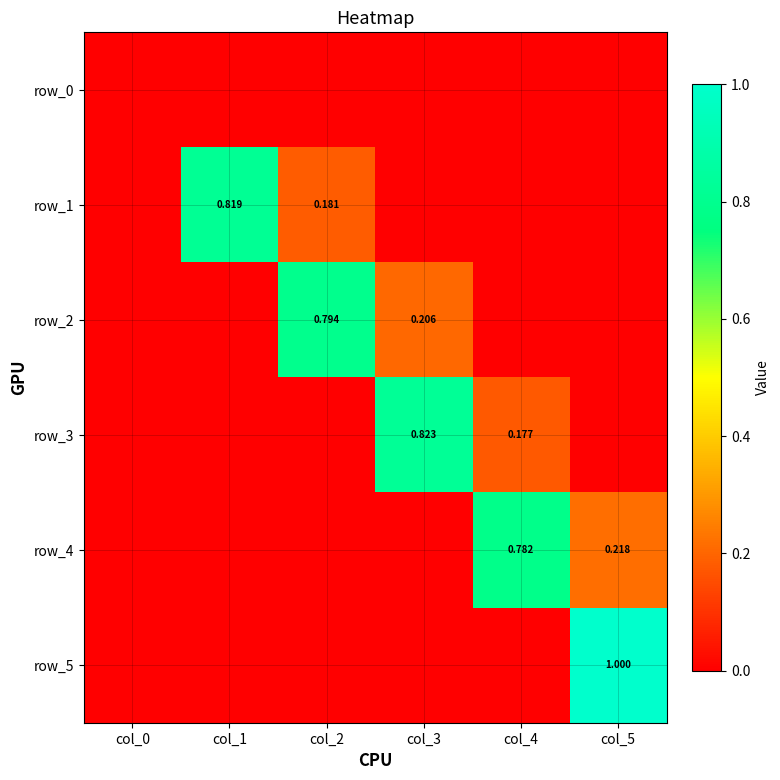

Rank the series by their maximum value, from highest to lowest.

row_5, row_3, row_1, row_2, row_4, row_0